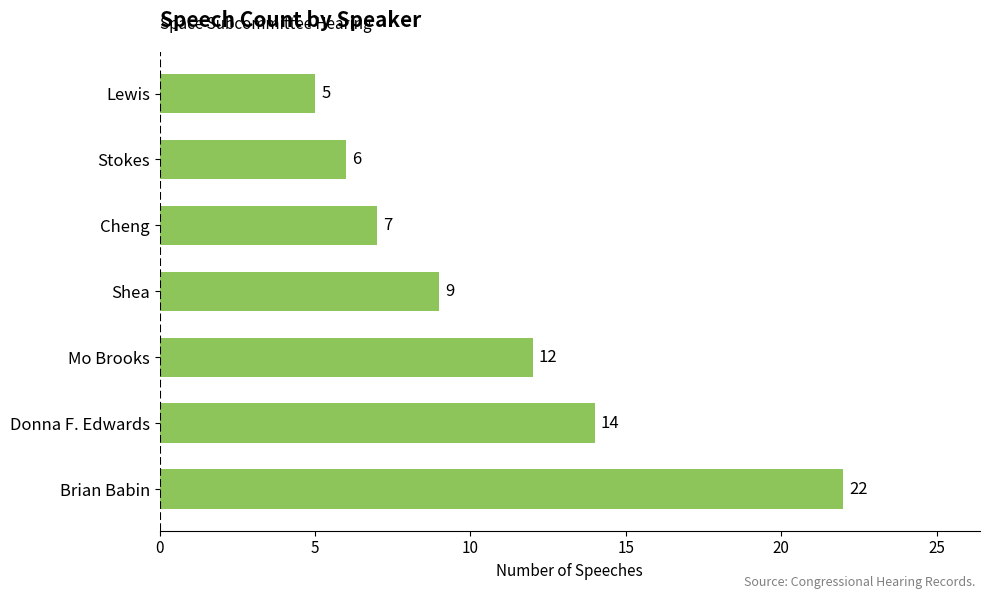

What is the ratio of the value at Mo Brooks to the value at Donna F. Edwards?

0.9